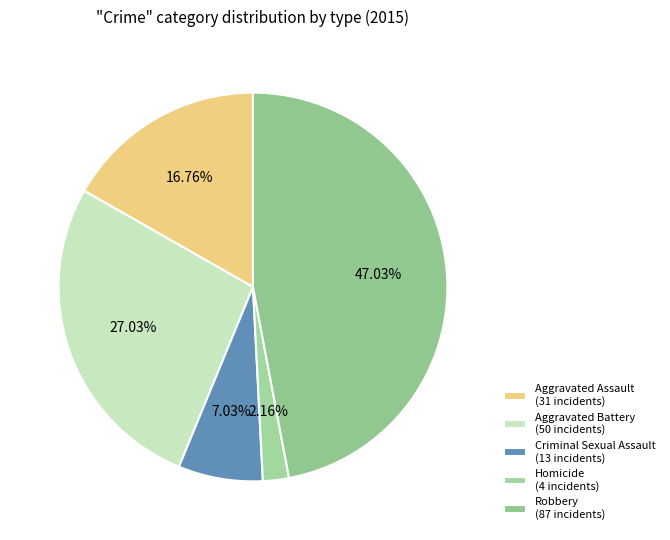

To the nearest percent, what percentage of the pie is Robbery?

47%